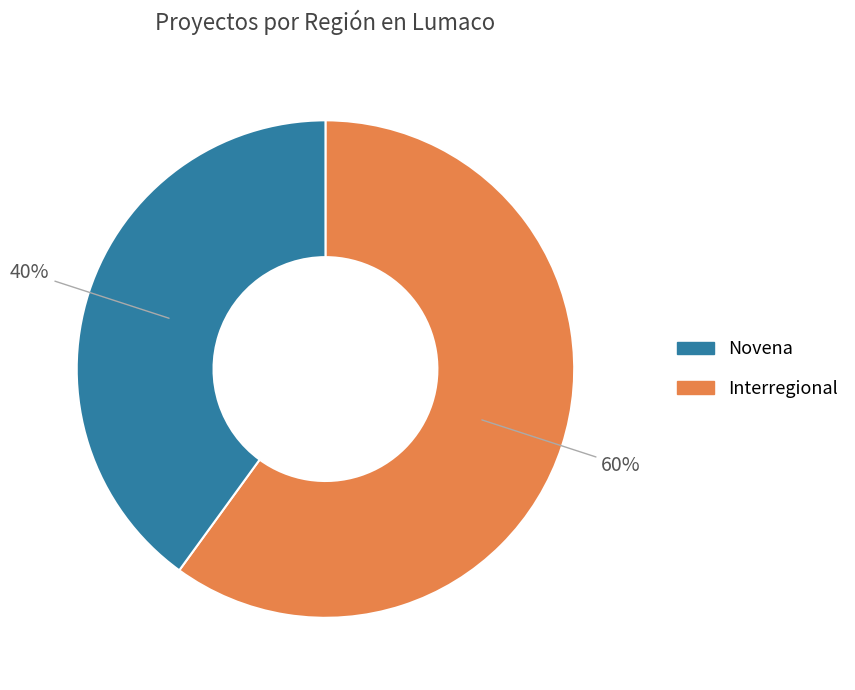

How many segments does this pie chart have?

2